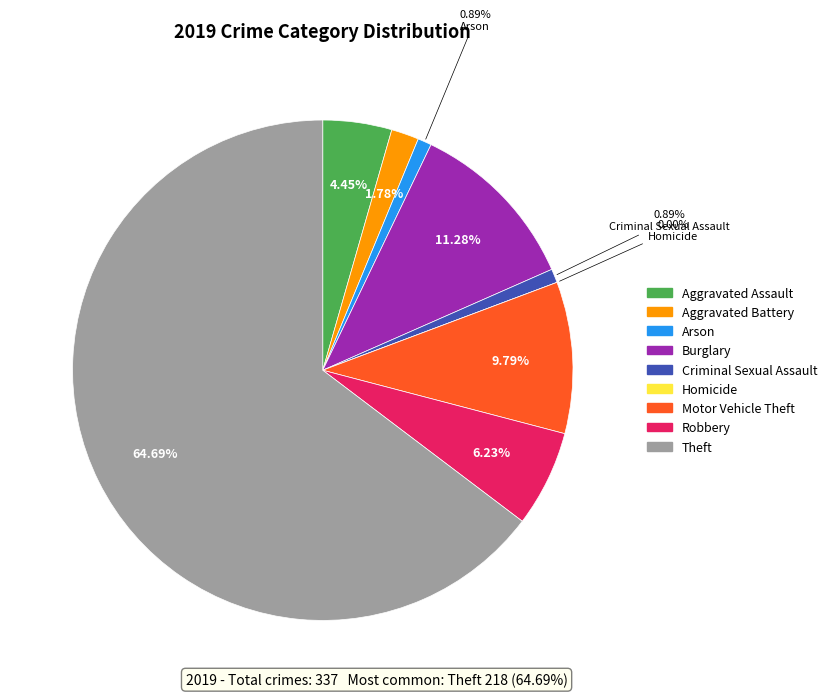

What percentage is NOT represented by Robbery?

93.8%